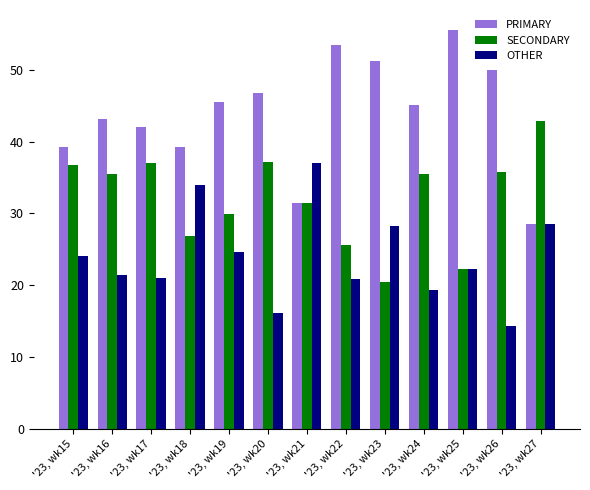

What is the total value across all series at '23, wk21?

100.0